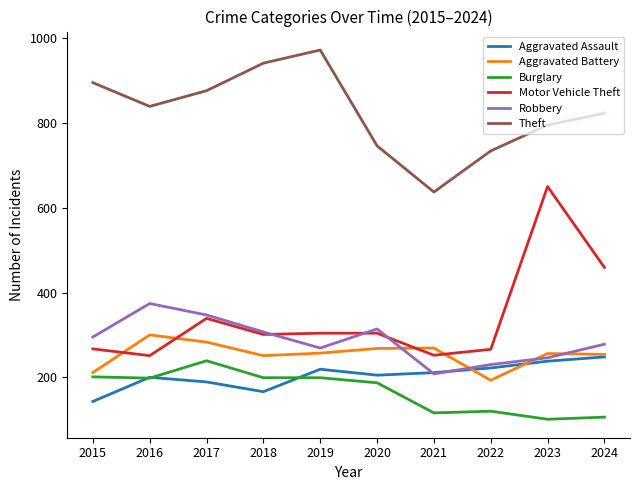

Which series changed the most between 2019 and 2021?

Theft